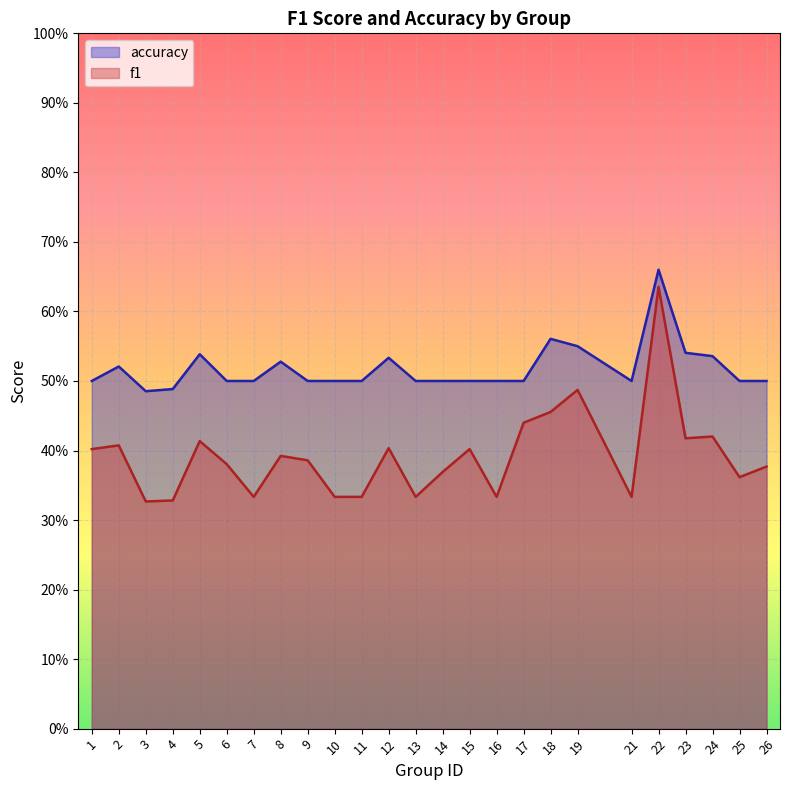

Which series changed the most between 3 and 4?

accuracy